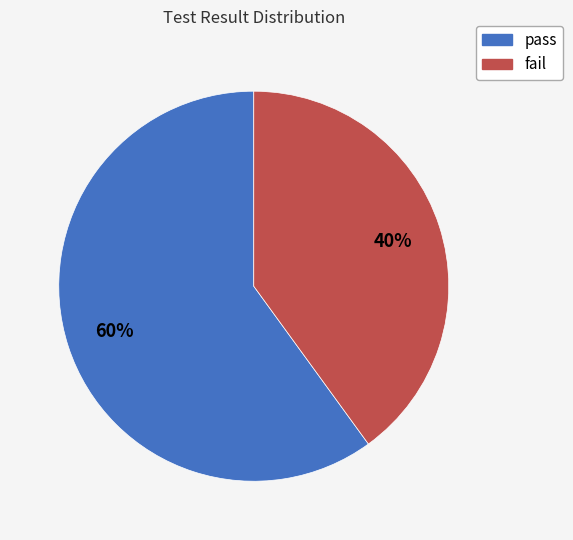

To the nearest percent, what portion does pass represent?

60%